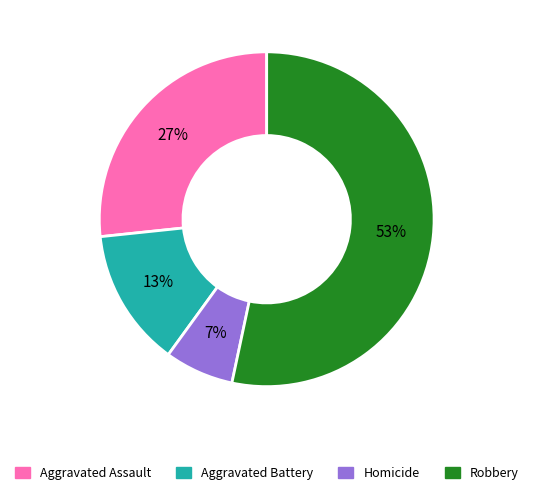

To the nearest percent, what percentage of the pie is Aggravated Assault?

27%